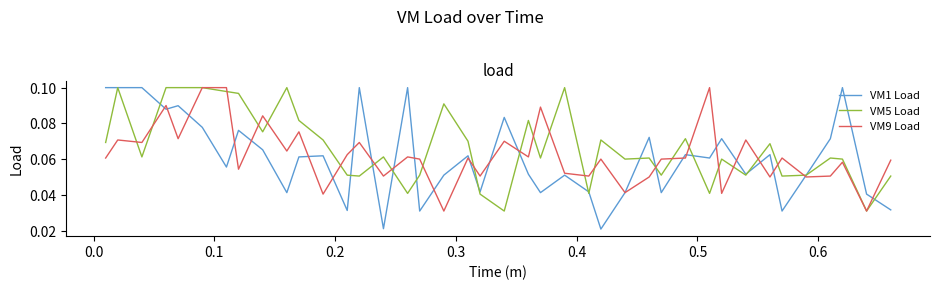

Which series has the widest spread of values?

VM1 Load